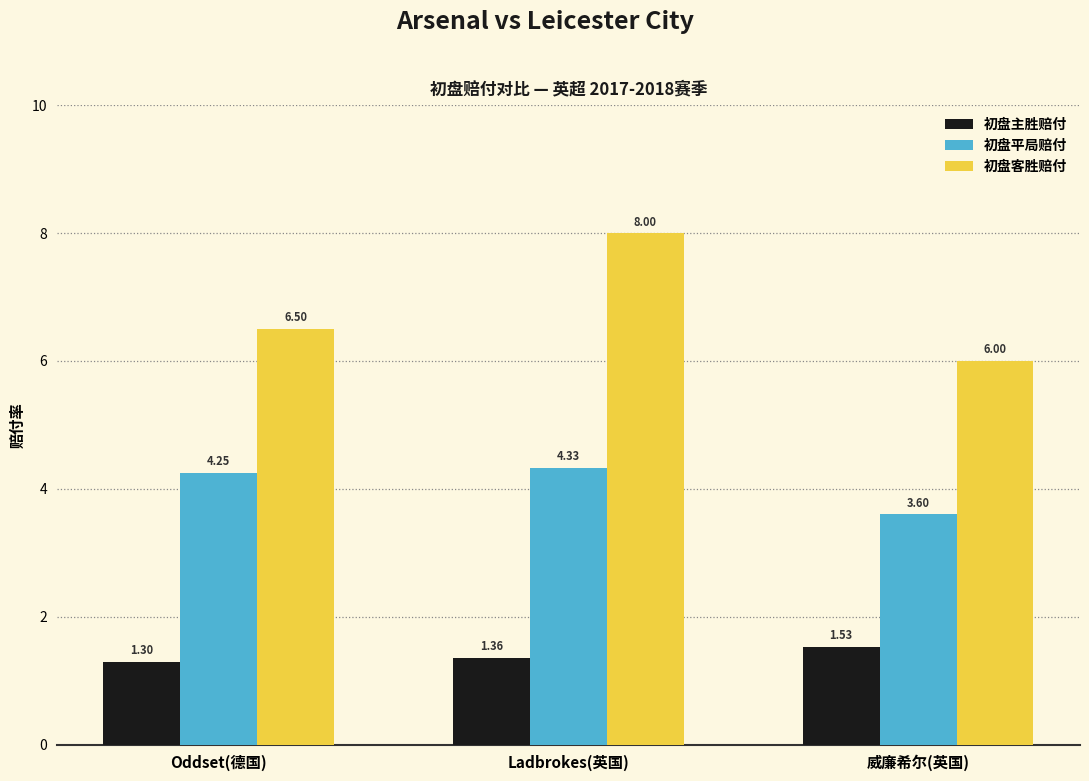

Rank the series by their maximum value, from highest to lowest.

初盘客胜赔付, 初盘平局赔付, 初盘主胜赔付